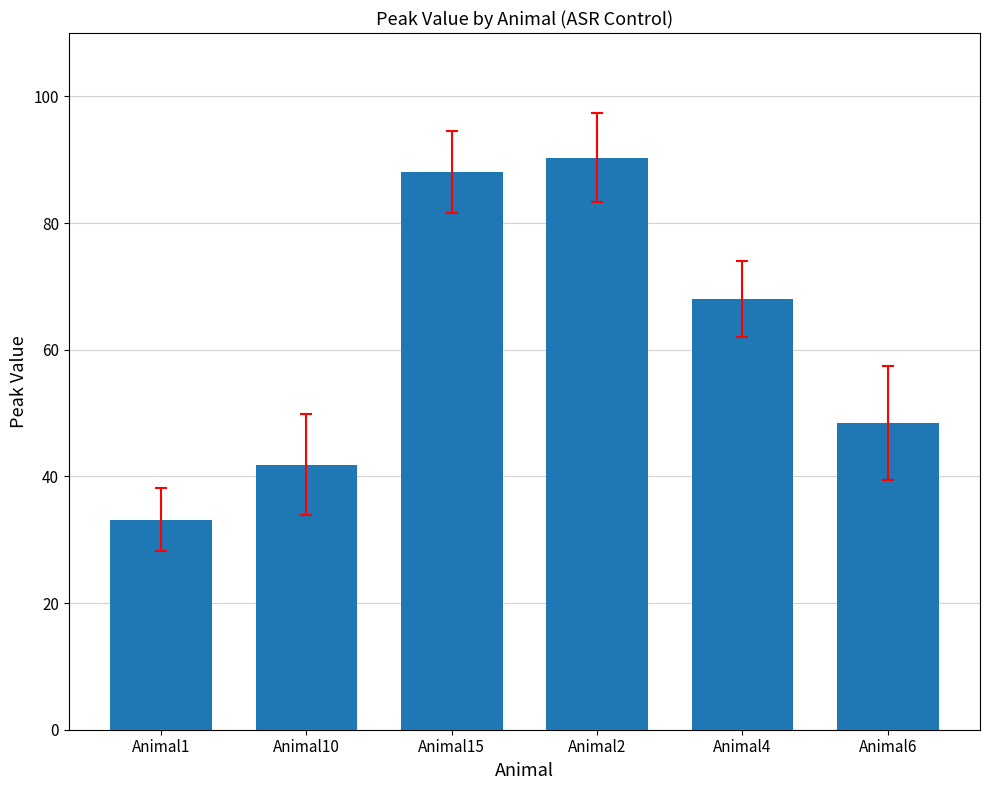

Rank the categories by value from lowest to highest.

Animal1, Animal10, Animal6, Animal4, Animal15, Animal2